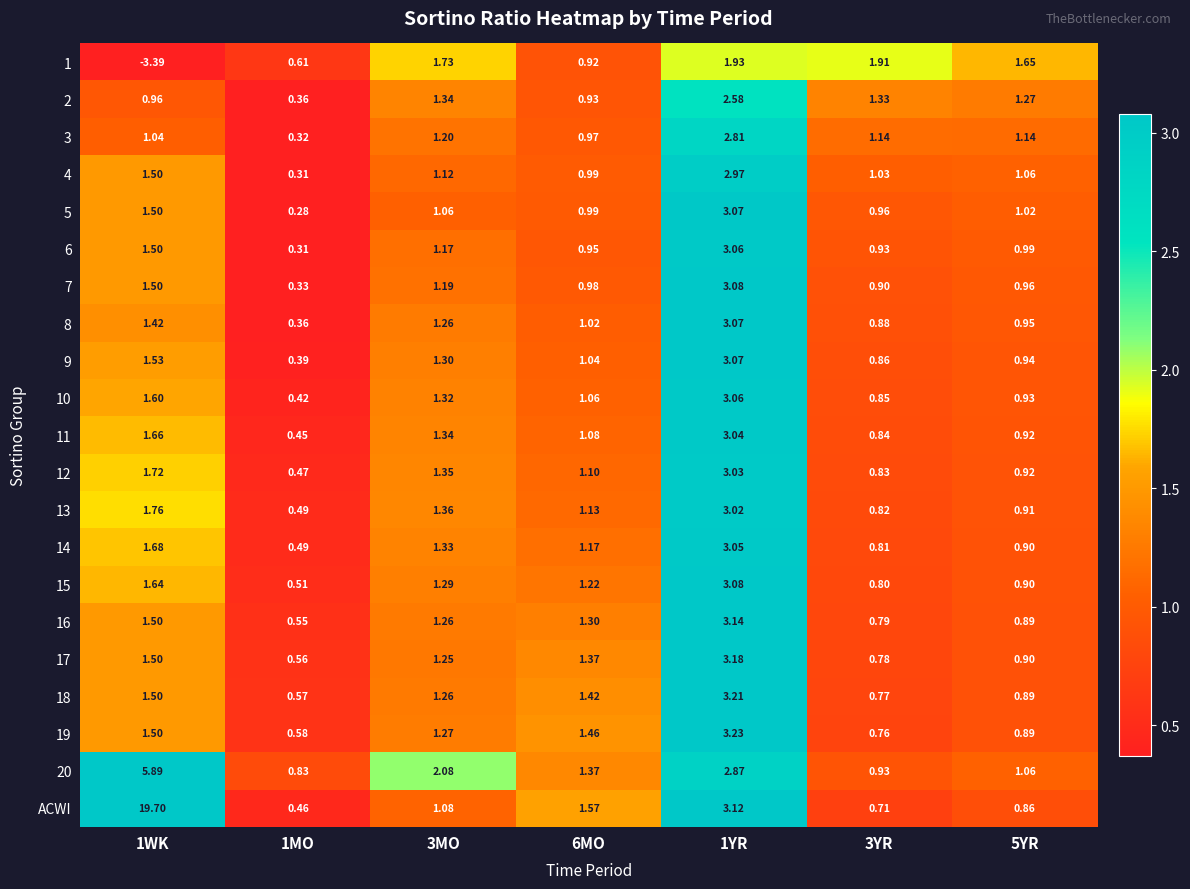

Which series has the largest total across all categories?

ACWI